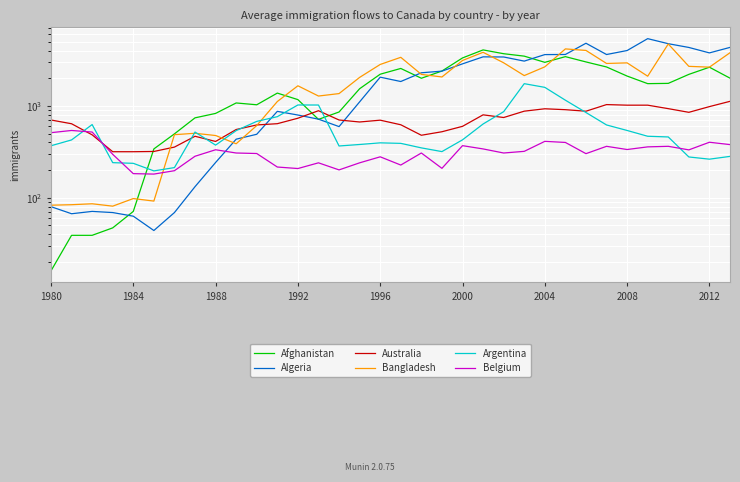

What is the value of the Argentina point at the 15th from the left?

366